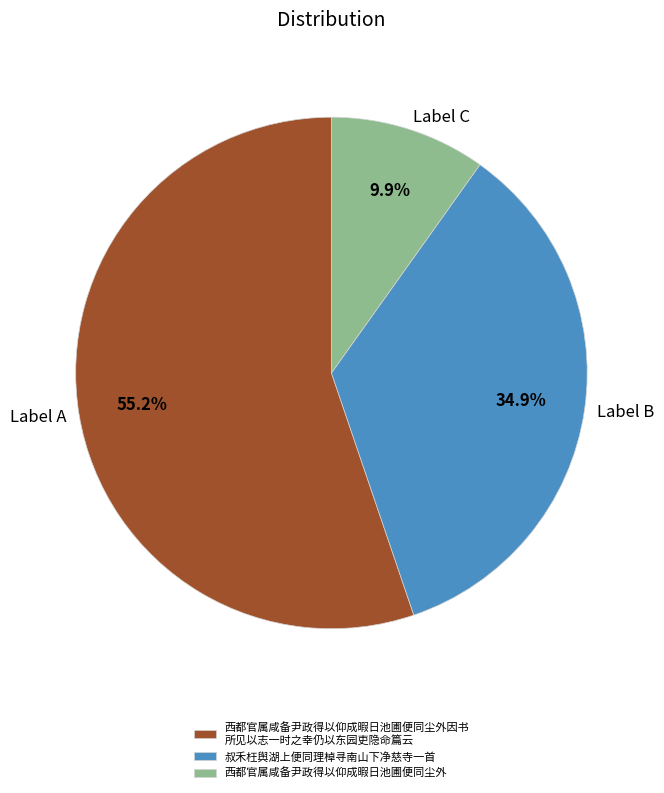

Which category has the smallest portion of the pie?

西都官属咸备尹政得以仰成暇日池圃便同尘外